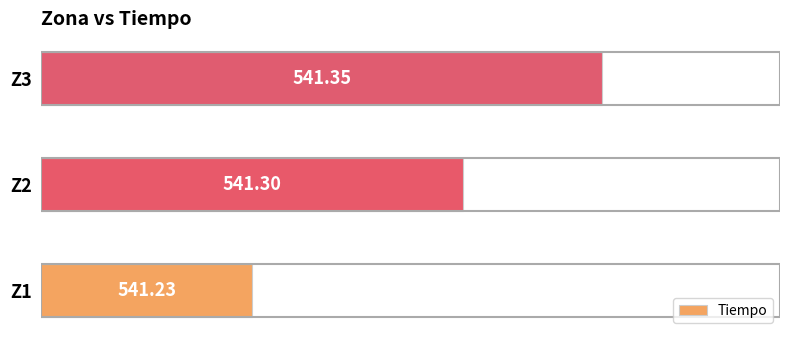

What is the difference between the maximum and minimum values?

0.1